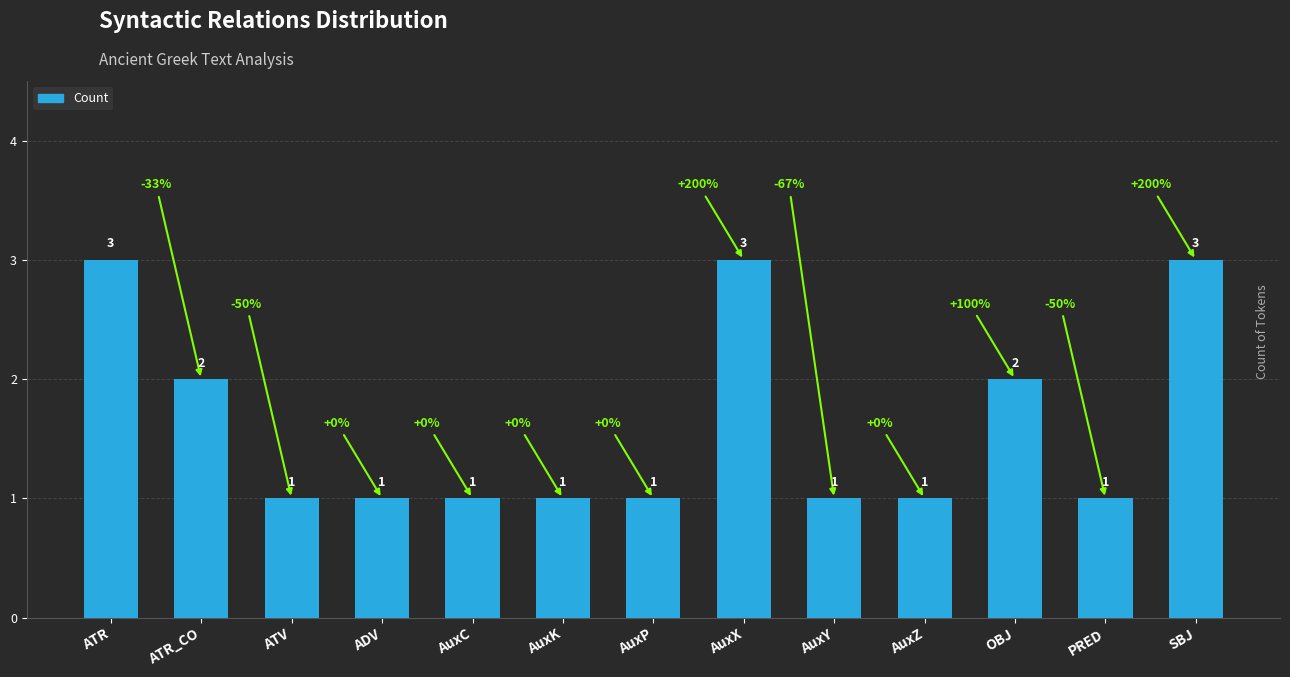

Are the bars horizontal?

No